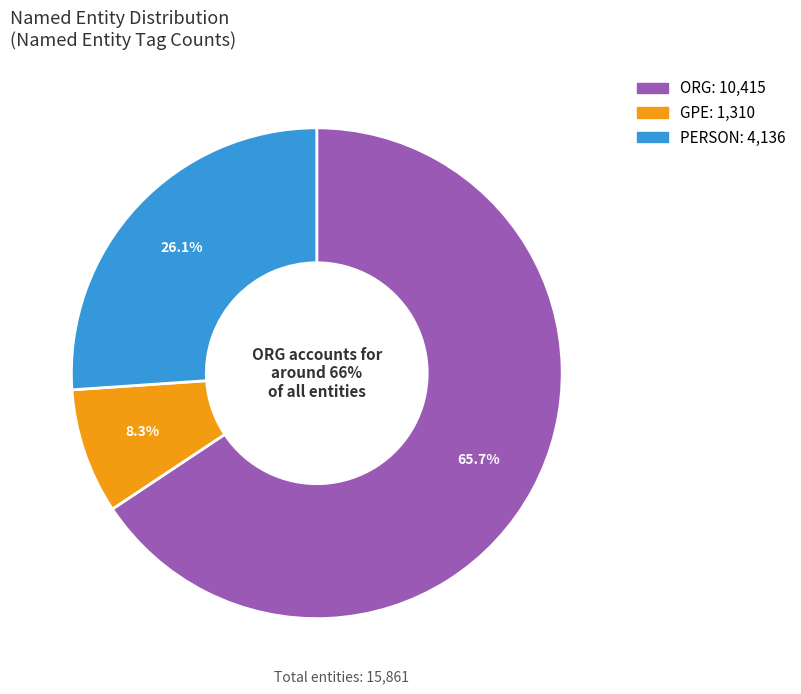

What percentage is the ORG slice, to the nearest percent?

66%